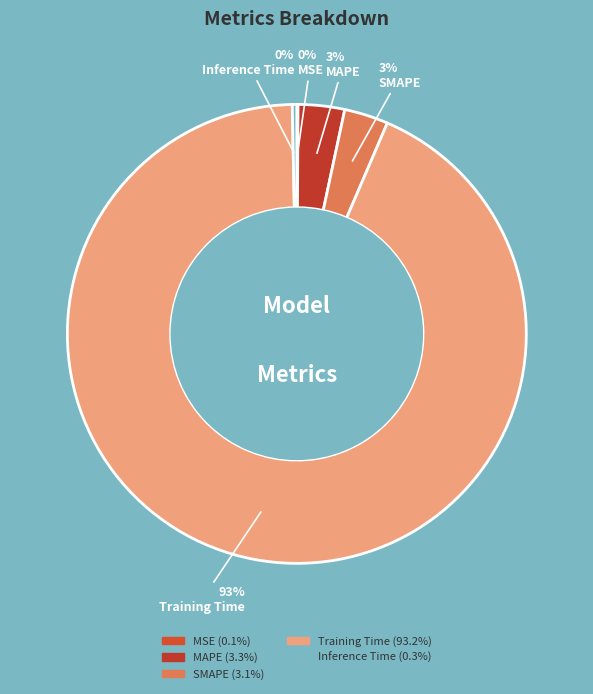

To the nearest percent, what is the combined percentage of Training Time and MAPE?

96%